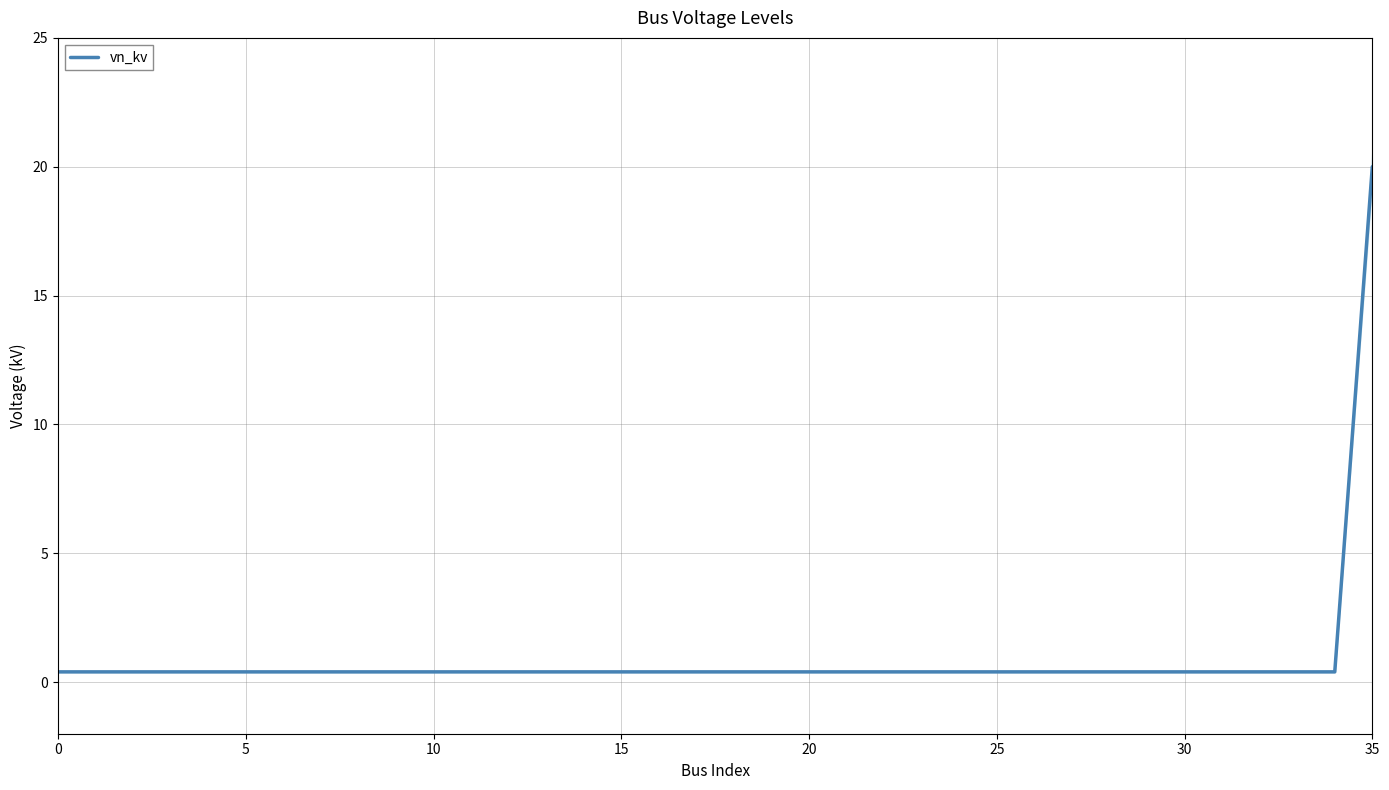

Is it true that the value at 26 is 0.4?

True